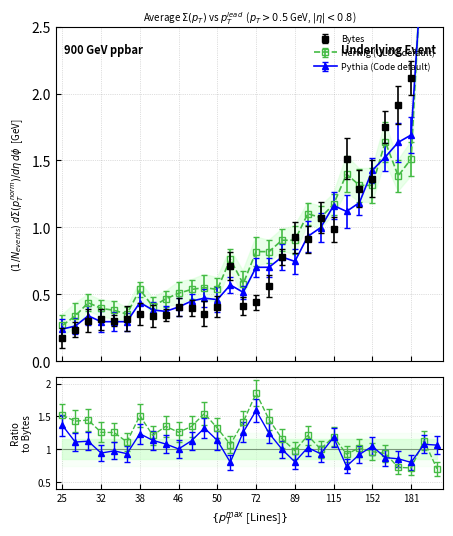

Reading left to right, extract all data points from this chart.

Bytes: 0.2	0.2	0.3	0.3	0.3	0.3	0.4	0.3	0.3	0.4	0.4	0.4	0.4	0.7	0.4	0.4	0.6	0.8	0.9	0.9	1.1	1.0	1.5	1.3	1.4	1.8	1.9	2.1	3.0	6.0
ULOC: 0.3	0.3	0.4	0.4	0.4	0.4	0.5	0.4	0.5	0.5	0.5	0.6	0.5	0.8	0.6	0.8	0.8	0.9	0.9	1.1	1.1	1.2	1.4	1.3	1.3	1.6	1.4	1.5	3.3	4.2
Code: 0.2	0.3	0.3	0.3	0.3	0.3	0.4	0.4	0.4	0.4	0.5	0.5	0.5	0.6	0.5	0.7	0.7	0.8	0.7	0.9	1.0	1.2	1.1	1.2	1.4	1.5	1.6	1.7	3.2	6.4